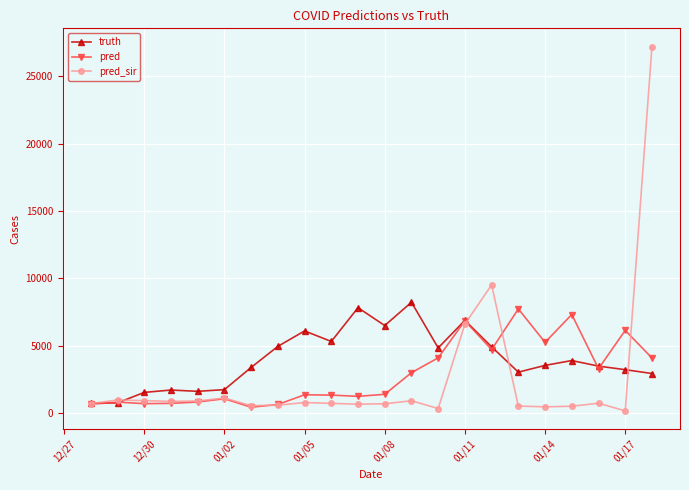

How many distinct data groups are displayed?

3